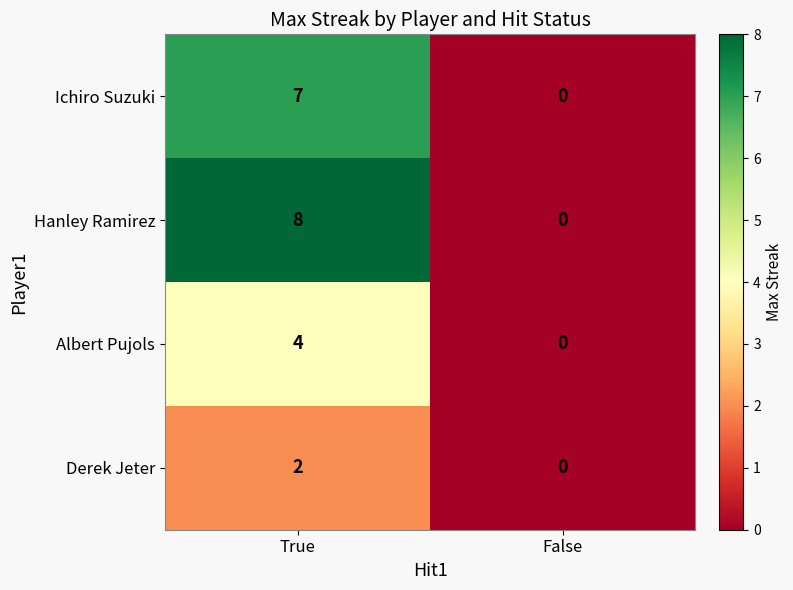

The value of Derek Jeter at False is -1. True or false?

False